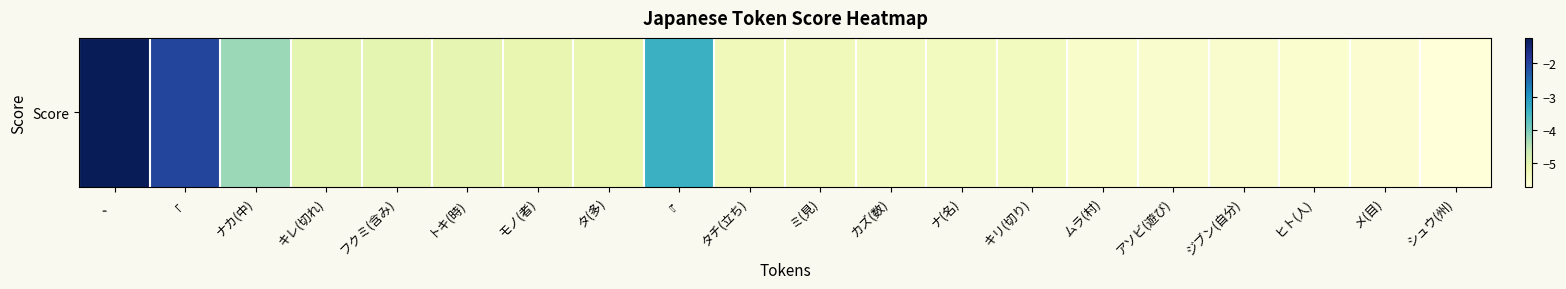

Rank the categories by value from lowest to highest.

シュウ(州), メ(目), ヒト(人), ジブン(自分), アソビ(遊び), ムラ(村), キリ(切り), ナ(名), カズ(数), ミ(見), タチ(立ち), タ(多), モノ(者), トキ(時), フクミ(含み), キレ(切れ), ナカ(中), 『, 「, 、